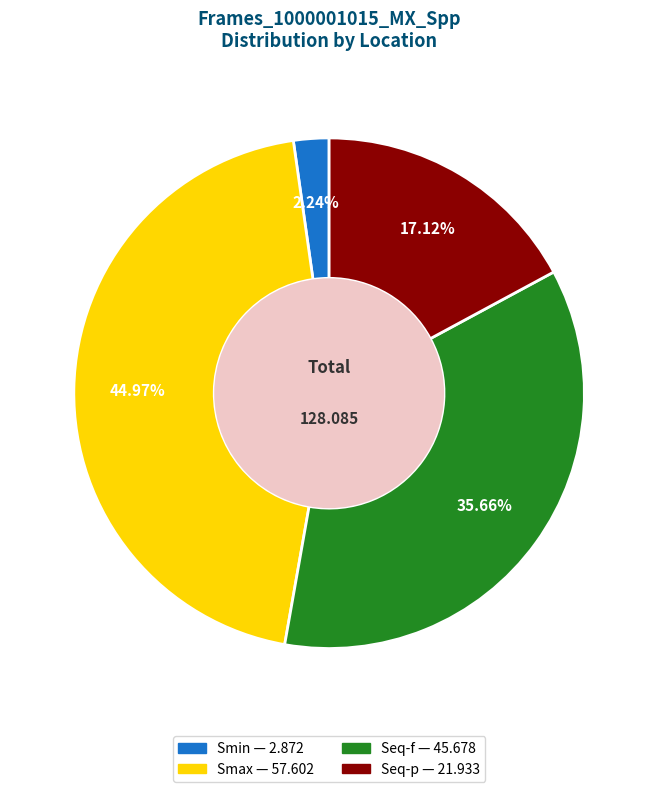

How many slices are in this pie chart?

4